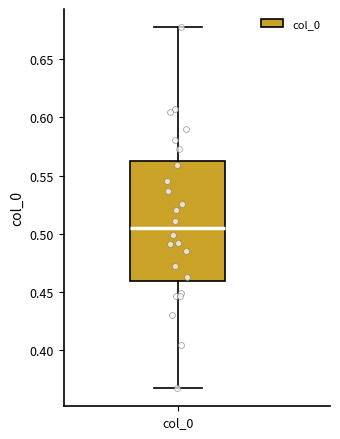

Read this box plot against the y-axis: the position of the median line, the range covered by the box, and the ends of both whiskers. The values are not printed on the chart, so give them approximately, as read against the axis.

median 0.505, box 0.460 to 0.560, whiskers 0.365 to 0.680